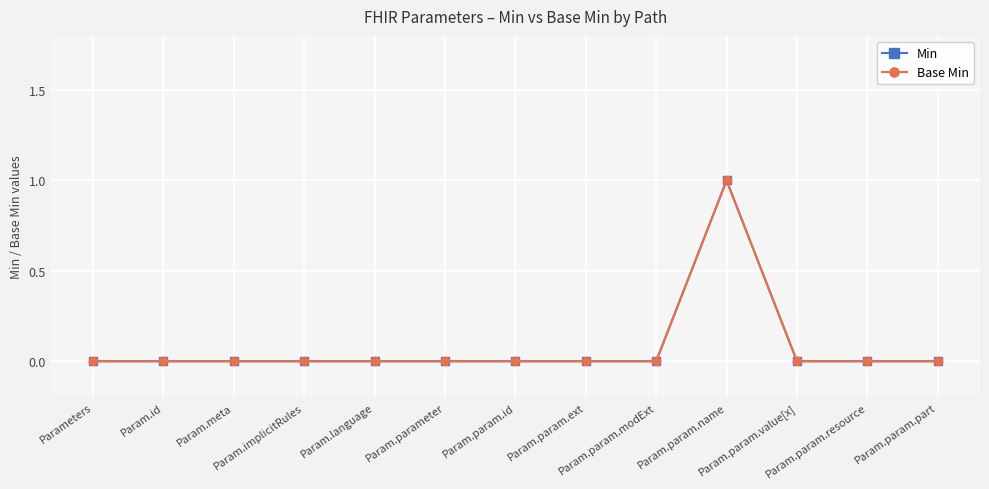

Which series has the widest spread of values?

Min